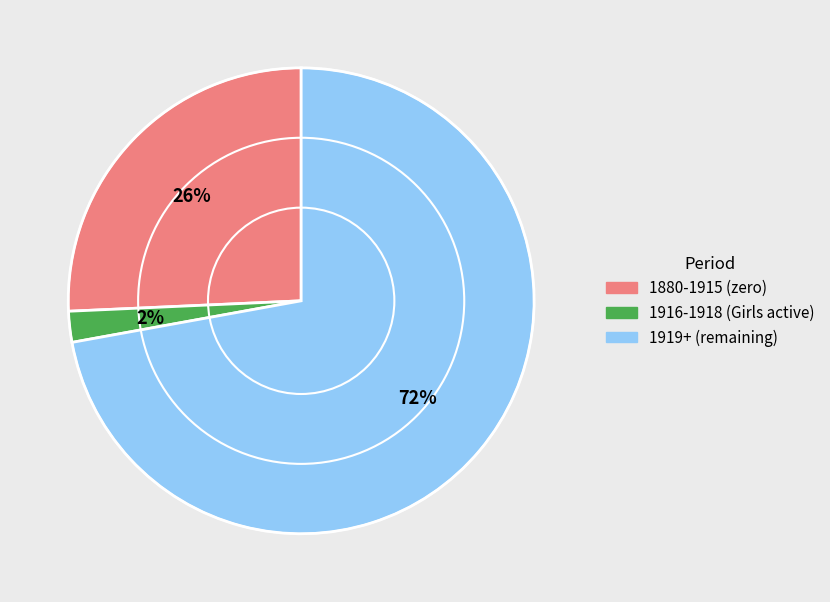

Is there any slice that represents more than half of the pie?

Yes